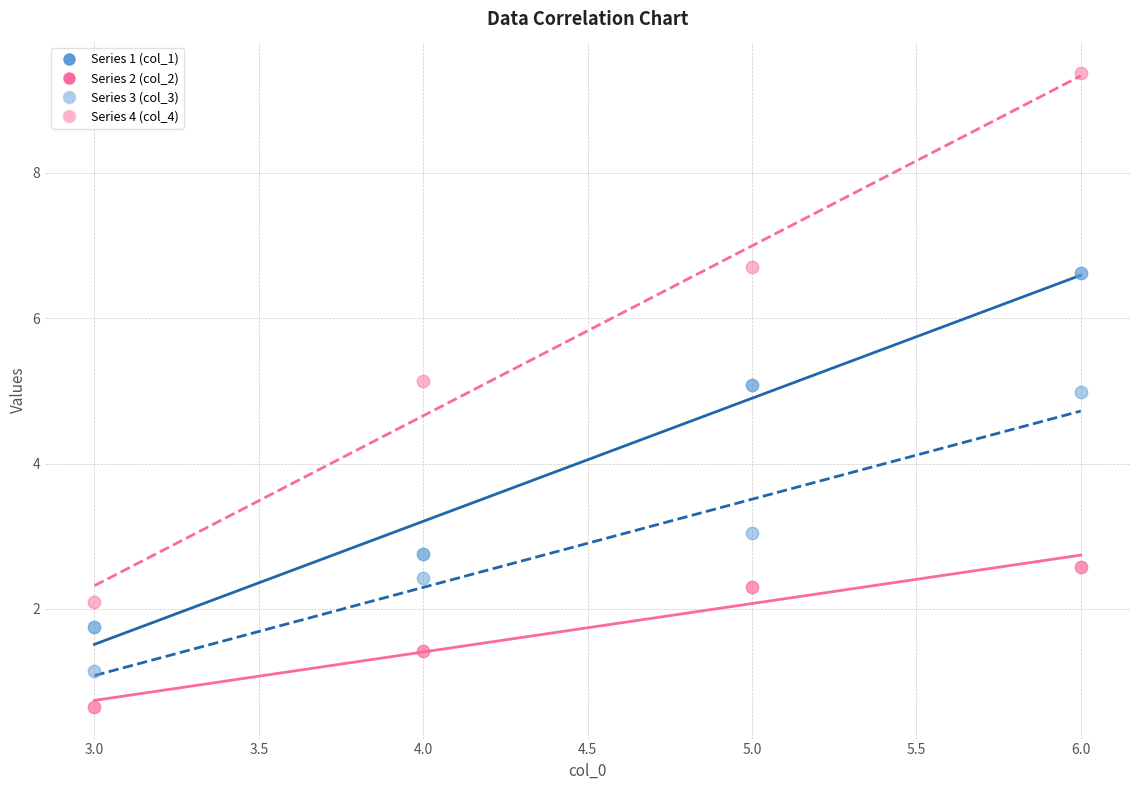

How many data points are displayed?

16